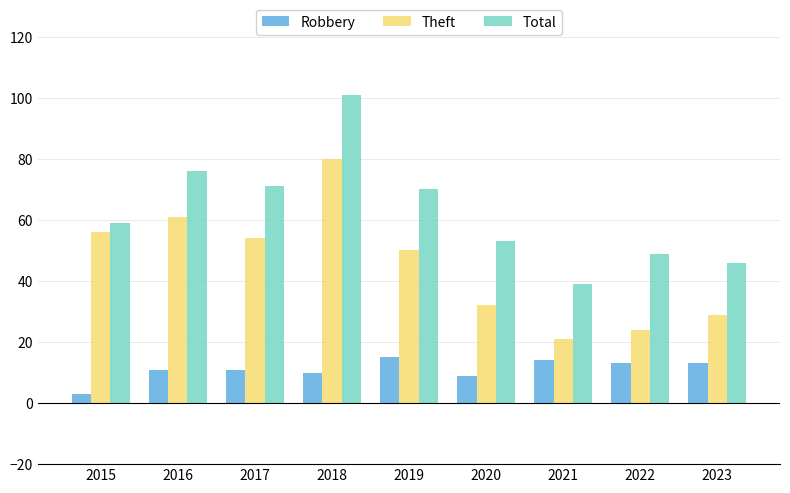

Rank the series by their maximum value, from highest to lowest.

Total, Theft, Robbery